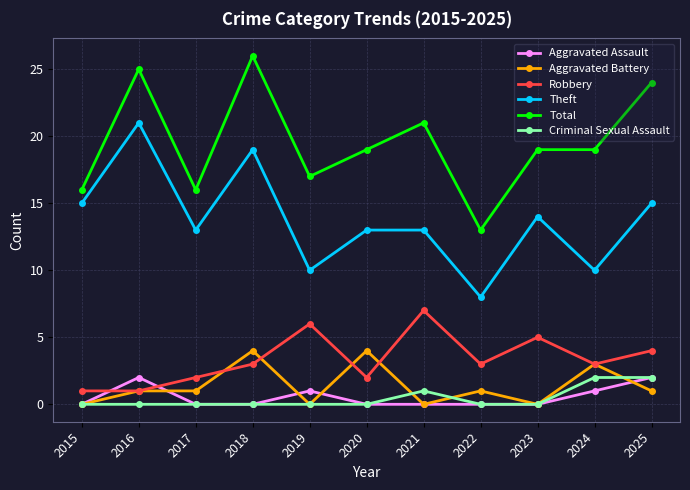

Is it true that Theft equals 13 at 2021?

True